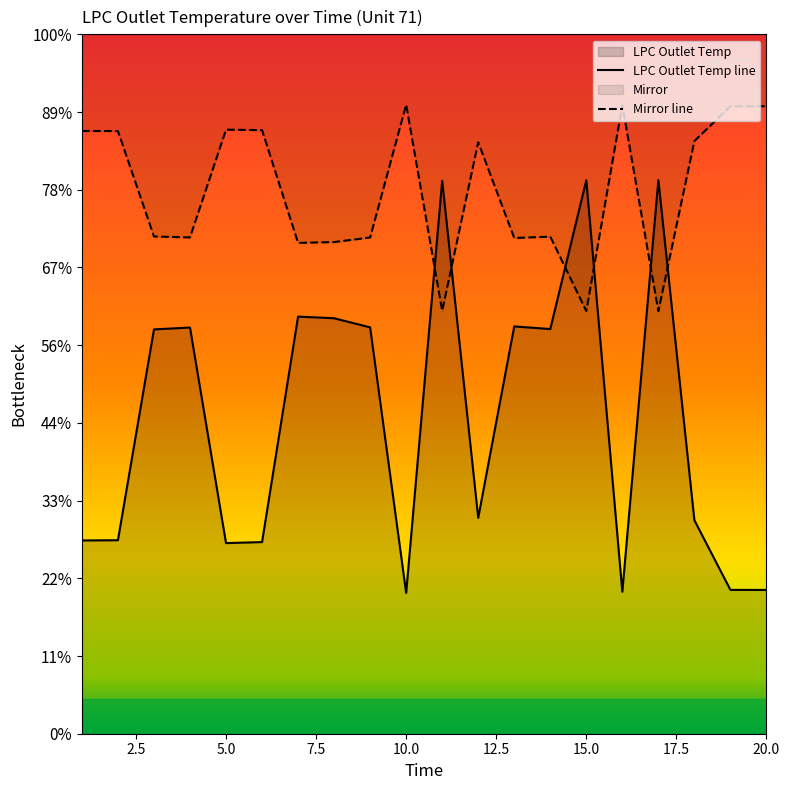

True or false: Mirror line has a value of 927.0 at 16.

False